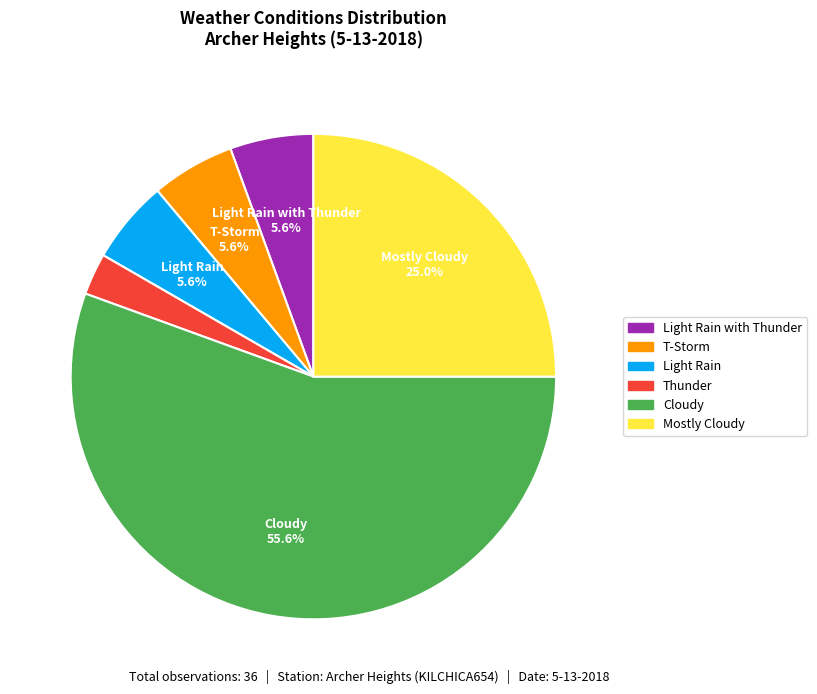

Does any single category account for the majority?

Yes